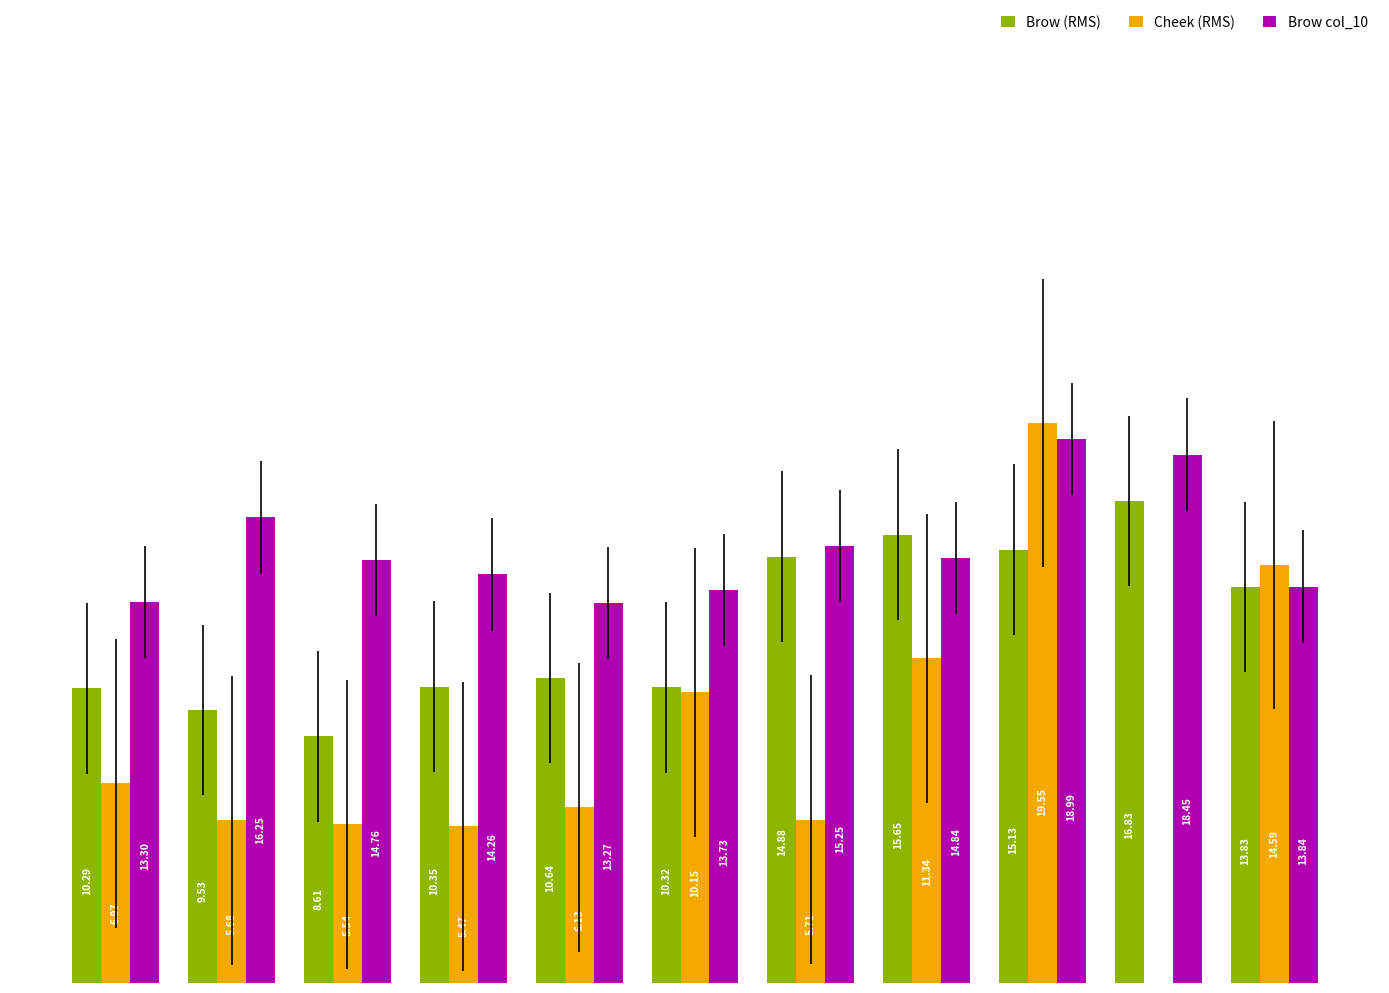

Does the chart contain stacked bars?

No